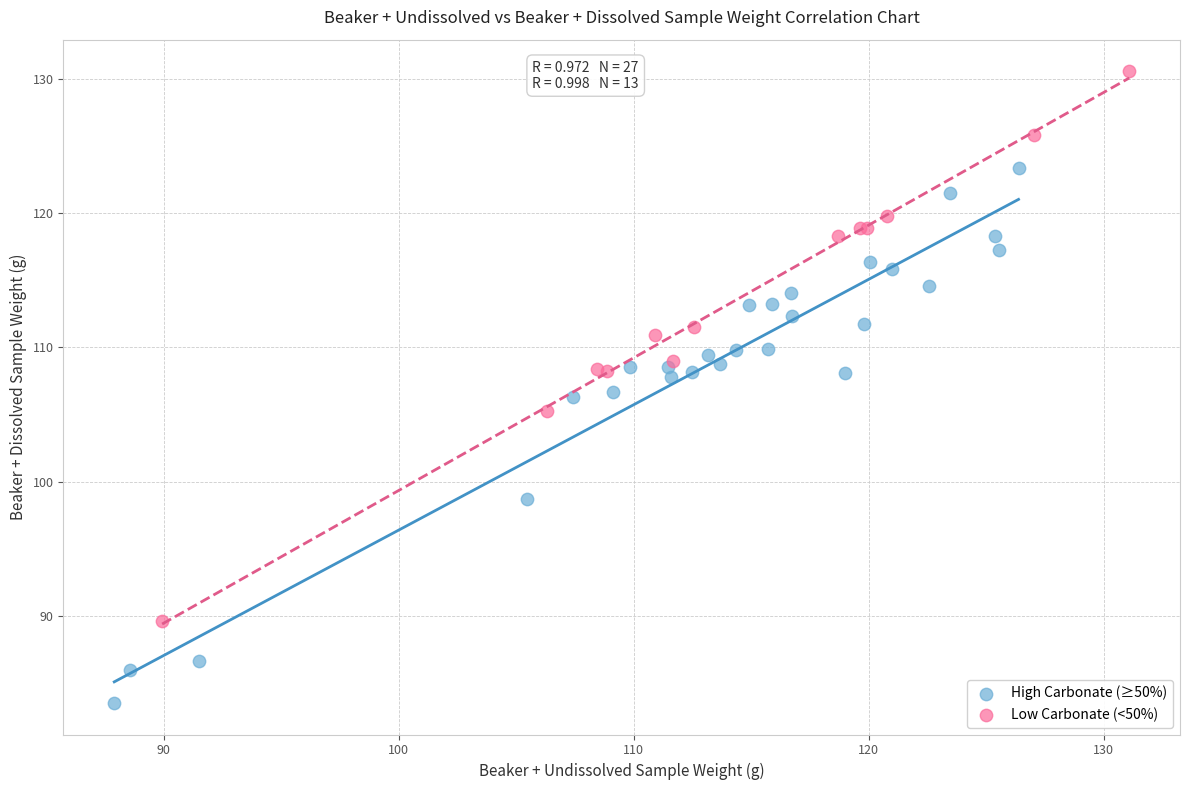

Which series contains the lowest Y value?

High Carbonate (≥50%)